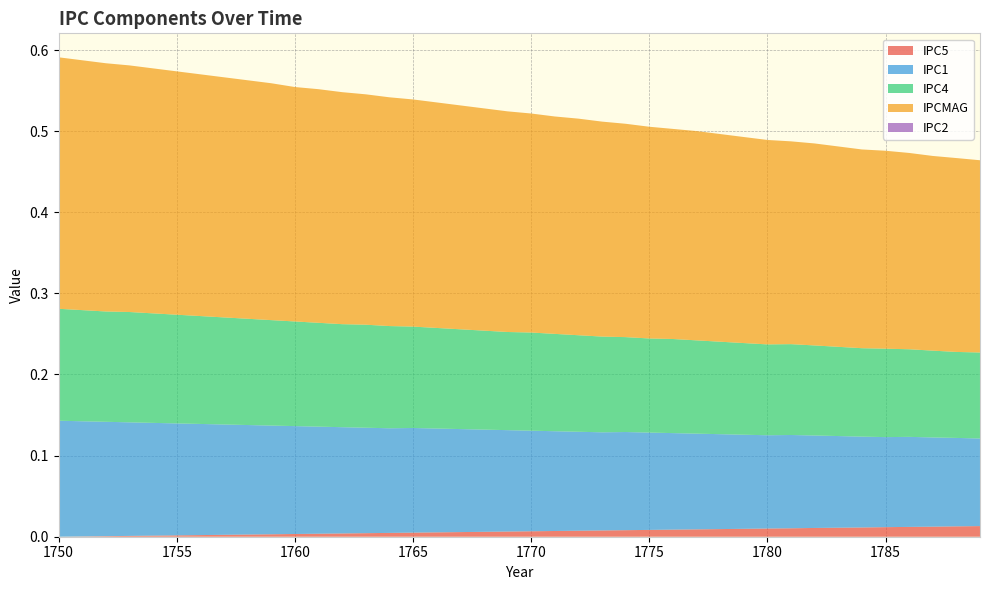

Reading left to right, what are all the values shown in this chart?

IPC5: 0.0	0.0	0.0	0.0	0.0	0.0	0.0	0.0	0.0	0.0	0.0	0.0	0.0	0.0	0.0	0.0	0.0	0.0	0.0	0.0	0.0	0.0	0.0	0.0	0.0	0.0	0.0	0.0	0.0	0.0	0.0	0.0	0.0	0.0	0.0	0.0	0.0	0.0	0.0	0.0
IPC1: 0.1	0.1	0.1	0.1	0.1	0.1	0.1	0.1	0.1	0.1	0.1	0.1	0.1	0.1	0.1	0.1	0.1	0.1	0.1	0.1	0.1	0.1	0.1	0.1	0.1	0.1	0.1	0.1	0.1	0.1	0.1	0.1	0.1	0.1	0.1	0.1	0.1	0.1	0.1	0.1
IPC4: 0.1	0.1	0.1	0.1	0.1	0.1	0.1	0.1	0.1	0.1	0.1	0.1	0.1	0.1	0.1	0.1	0.1	0.1	0.1	0.1	0.1	0.1	0.1	0.1	0.1	0.1	0.1	0.1	0.1	0.1	0.1	0.1	0.1	0.1	0.1	0.1	0.1	0.1	0.1	0.1
IPCMAG: 0.3	0.3	0.3	0.3	0.3	0.3	0.3	0.3	0.3	0.3	0.3	0.3	0.3	0.3	0.3	0.3	0.3	0.3	0.3	0.3	0.3	0.3	0.3	0.3	0.3	0.3	0.3	0.3	0.3	0.3	0.3	0.2	0.2	0.2	0.2	0.2	0.2	0.2	0.2	0.2
IPC2: 0.0	0.0	0.0	0.0	0.0	0.0	0.0	0.0	0.0	0.0	0.0	0.0	0.0	0.0	0.0	0.0	0.0	0.0	0.0	0.0	0.0	0.0	0.0	0.0	0.0	0.0	0.0	0.0	0.0	0.0	0.0	0.0	0.0	0.0	0.0	0.0	0.0	0.0	0.0	0.0